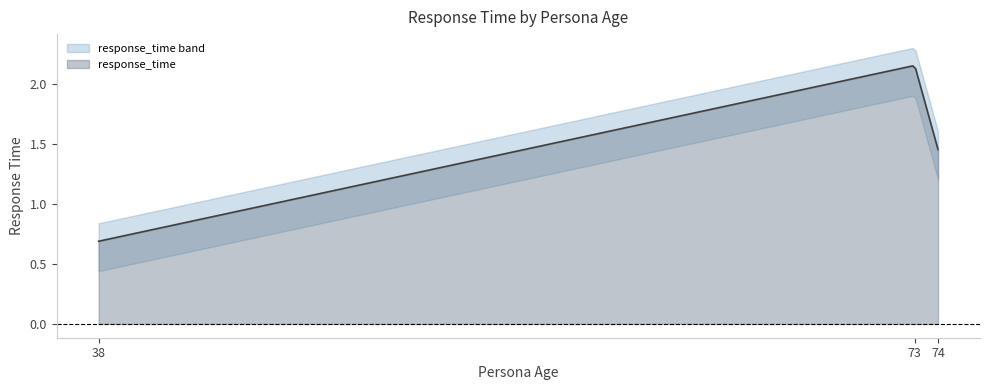

Which category has the highest value across all series?

73